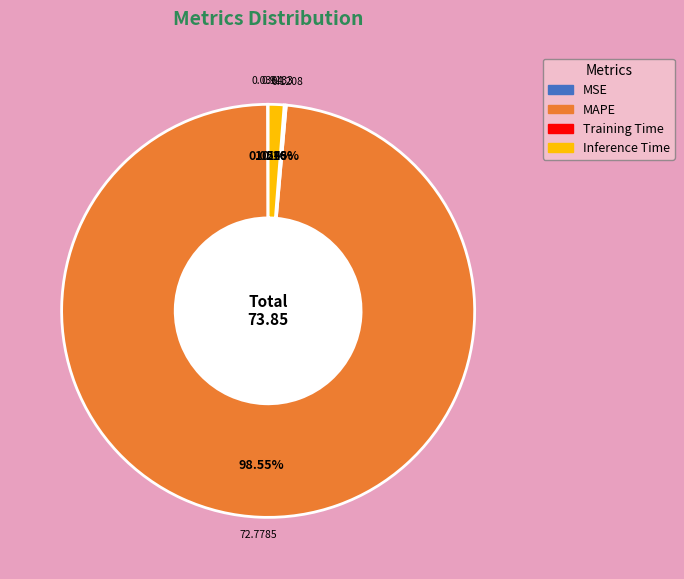

Is there a majority slice in this chart?

Yes